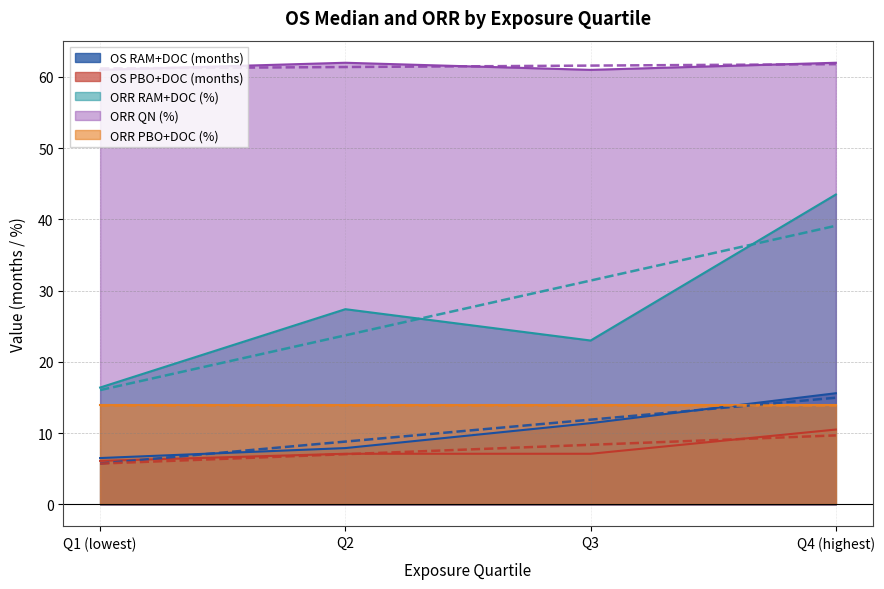

List the labels in order of OS RAM+DOC (months) value, largest first.

Q4 (highest), Q3, Q2, Q1 (lowest)